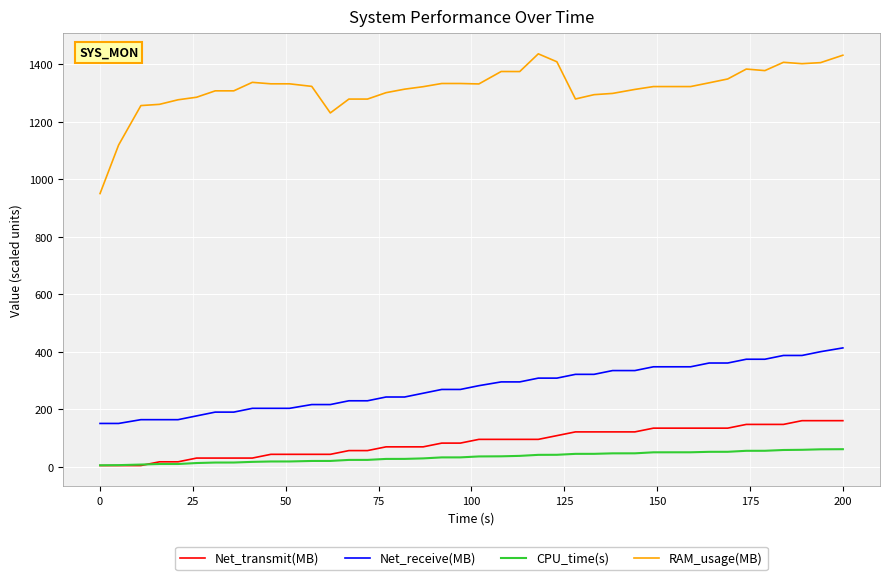

Which series has the widest spread of values?

RAM_usage(MB)